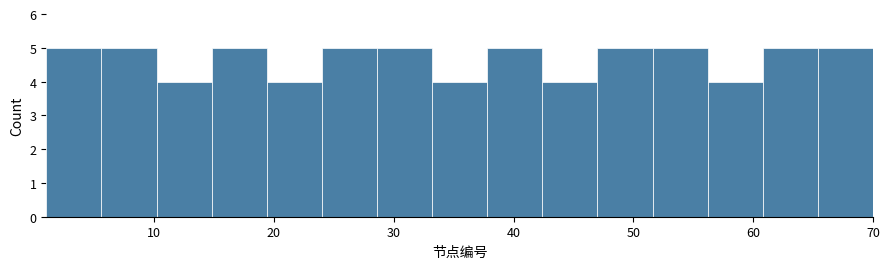

Reading left to right, transcribe this chart: for each bar, give the range it covers on the x-axis and its height. Neither the bar edges nor the heights are printed on the chart, so give them approximately, as read against the axes.

1.0 to 5.6: 5
5.6 to 10.2: 5
10.2 to 14.8: 4
14.8 to 19.4: 5
19.4 to 24.0: 4
24.0 to 28.6: 5
28.6 to 33.2: 5
33.2 to 37.8: 4
37.8 to 42.4: 5
42.4 to 47.0: 4
47.0 to 51.6: 5
51.6 to 56.2: 5
56.2 to 60.8: 4
60.8 to 65.4: 5
65.4 to 70.0: 5